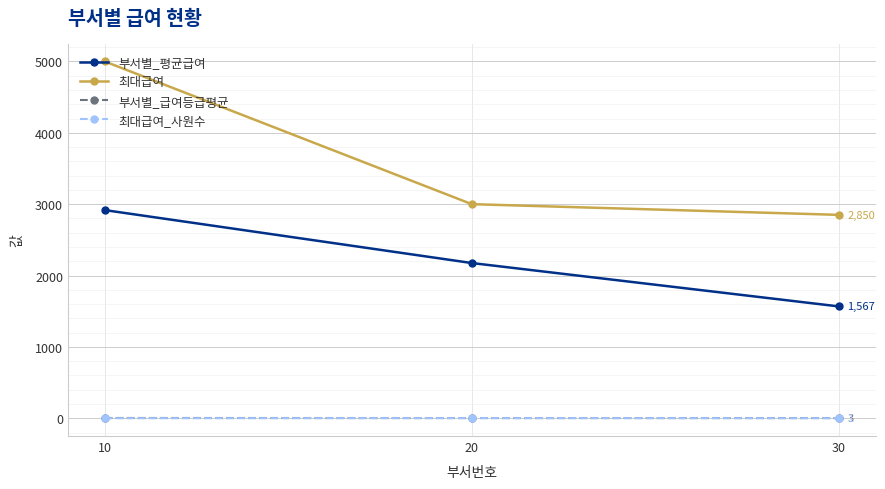

What value does the 부서별_급여등급평균 series have at 20?

3